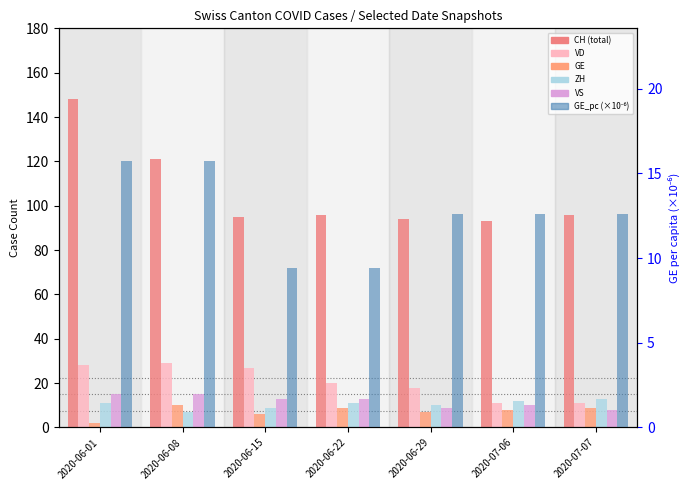

Which series has the largest total across all categories?

CH